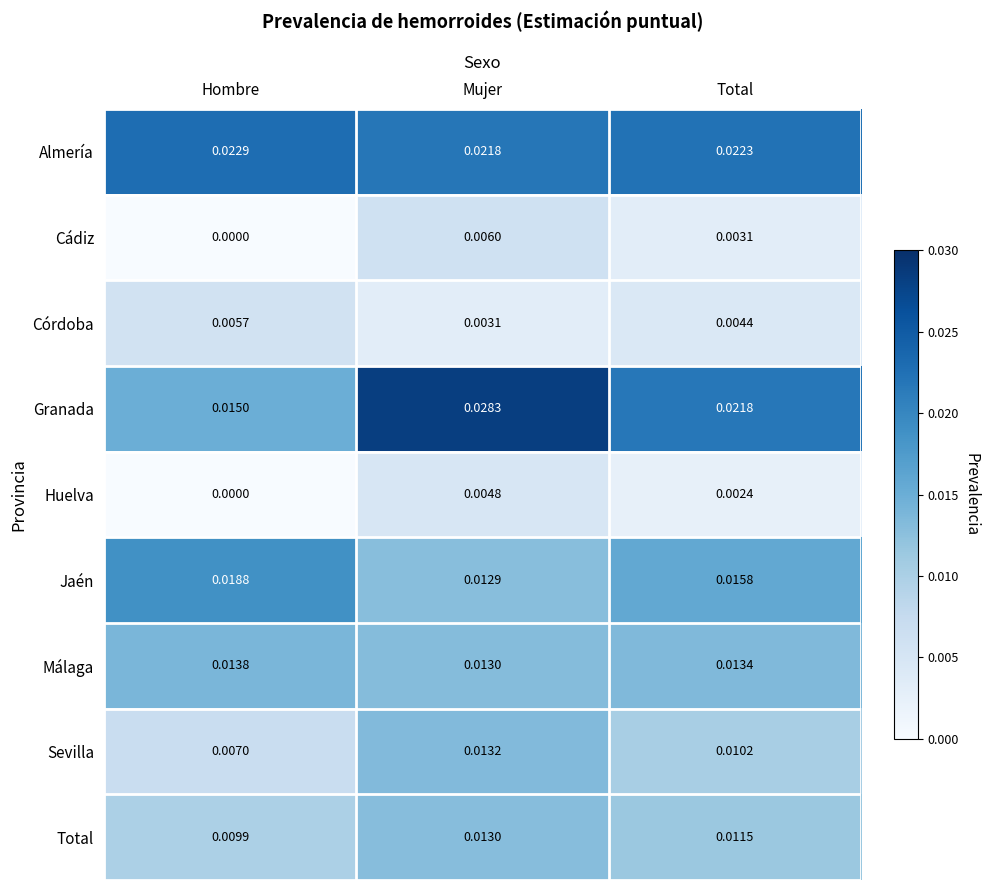

At which category does the chart reach its peak across all series?

Mujer